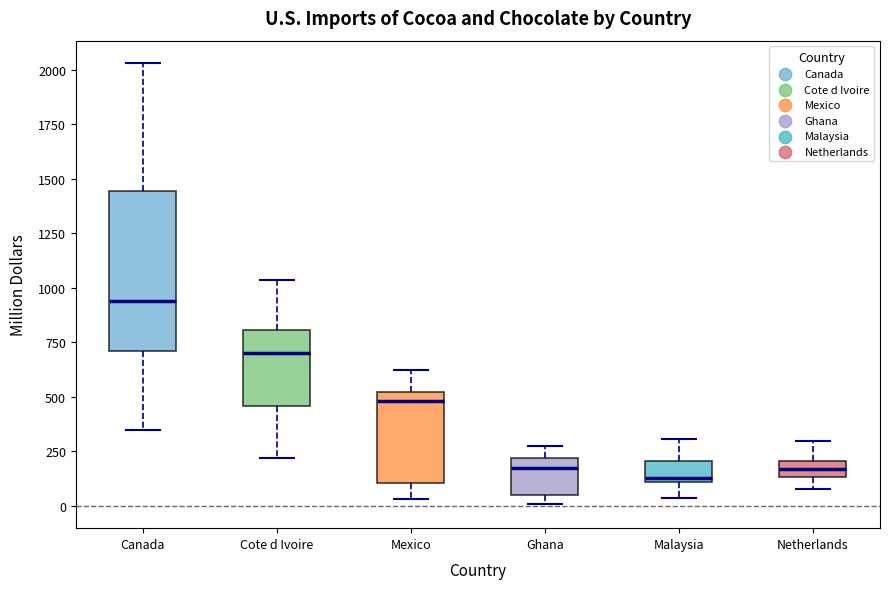

Reading left to right, transcribe this box plot: for each box, give where its median line is, the range the box spans, and where its two whiskers end, as read against the y-axis. The values are not printed on the chart, so give them approximately, as read against the axis.

Canada: median 950, box 700 to 1450, whiskers 350 to 2050
Cote d Ivoire: median 700, box 450 to 800, whiskers 200 to 1050
Mexico: median 500 (just below the box's upper edge), box 100 to 500, whiskers 50 to 600
Ghana: median 200 (just below the box's upper edge), box 50 to 200, whiskers 0 to 250
Malaysia: median 150, box 100 to 200, whiskers 50 to 300
Netherlands: median 150 (inside the box), box 150 to 200, whiskers 100 to 300